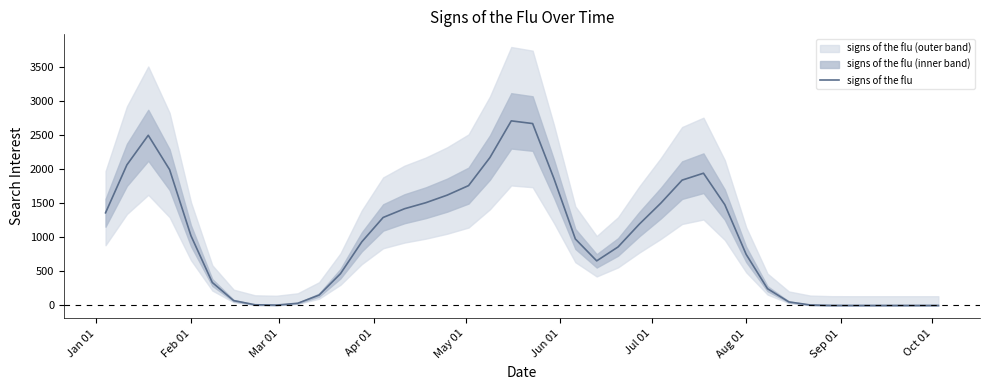

What is the highest value of the signs of the flu series?

2715.0